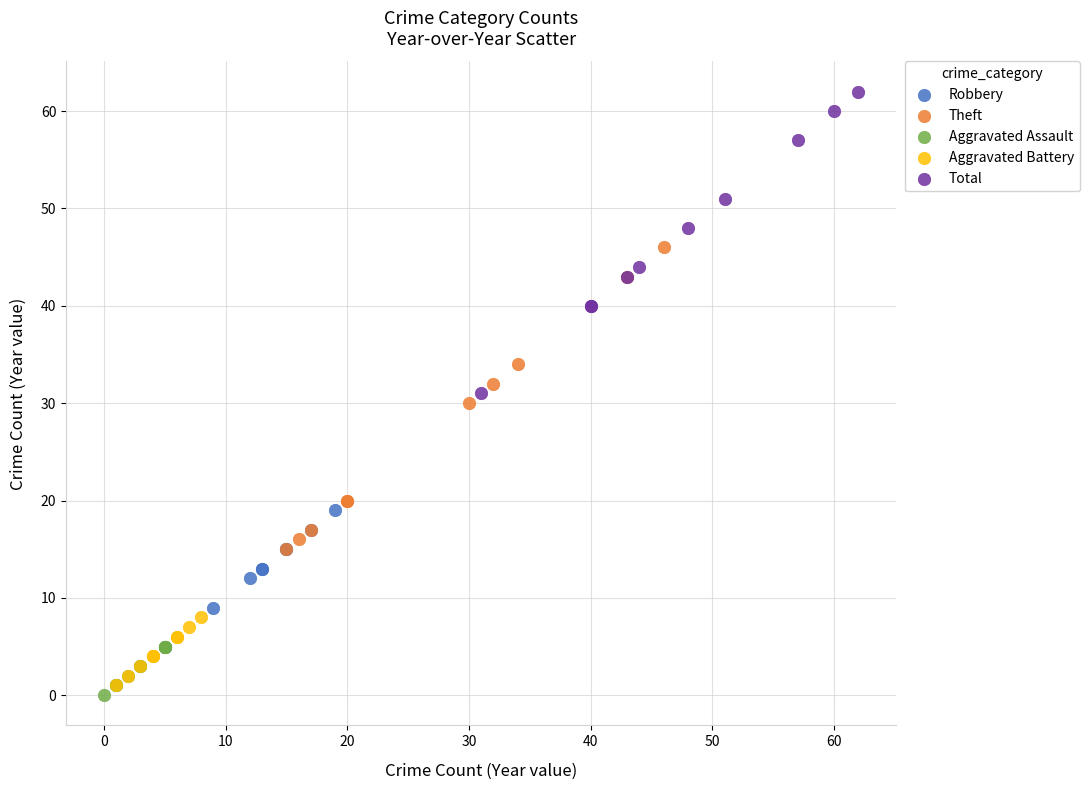

What are all the series names shown in the legend?

Robbery, Theft, Aggravated Assault, Aggravated Battery, Total